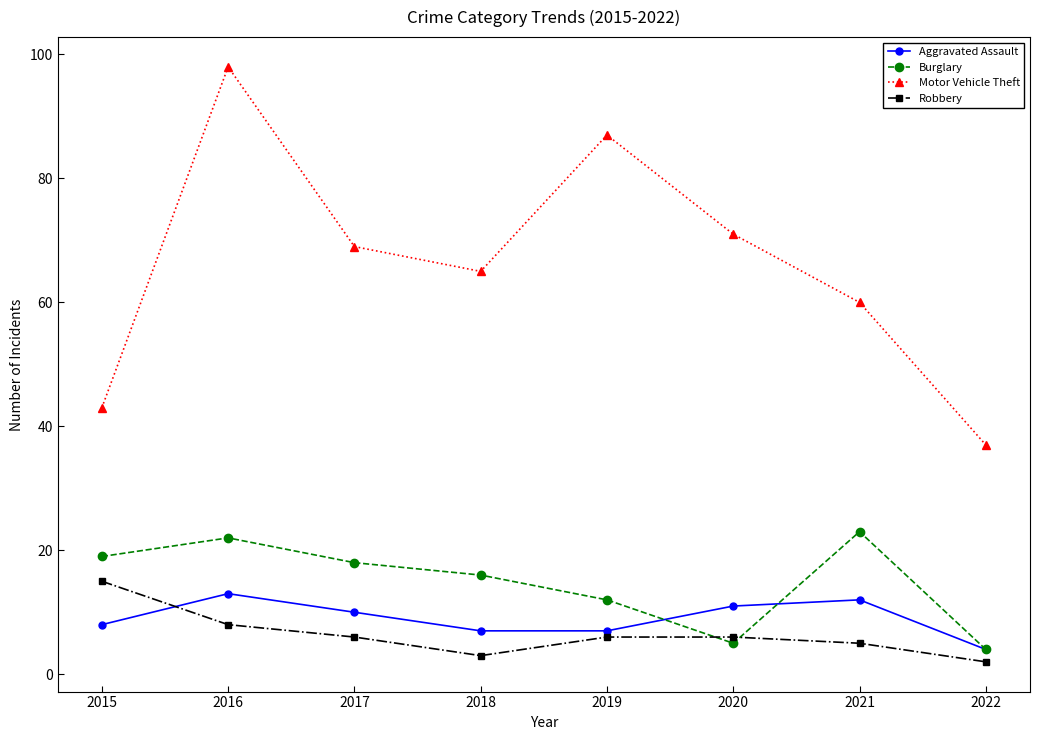

Between which two adjacent categories do Burglary and Aggravated Assault first intersect?

2019 and 2020